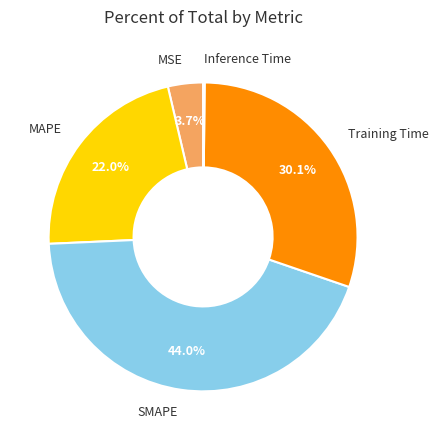

Is there a majority slice in this chart?

No